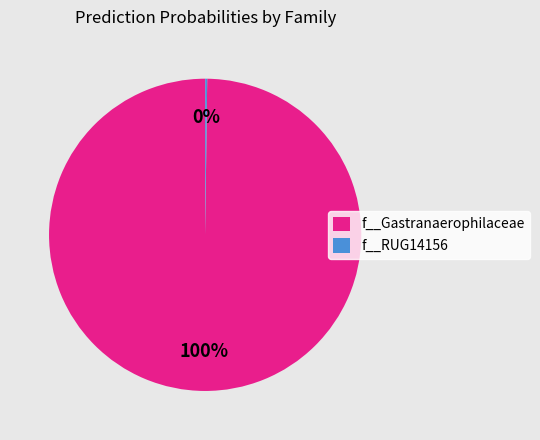

To the nearest percent, what percentage of the pie is f__Gastranaerophilaceae?

100%